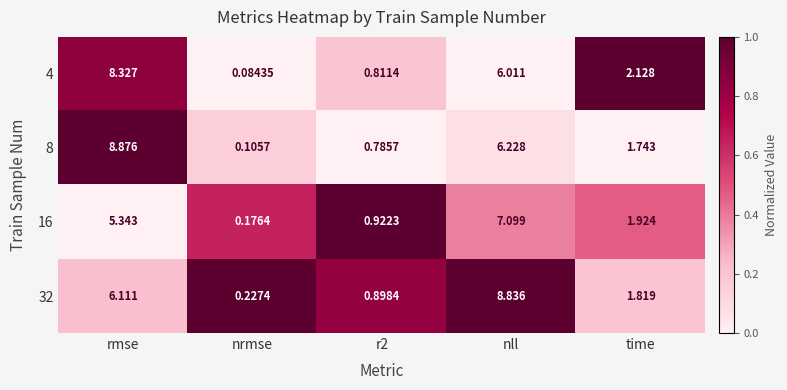

At r2, list the series in order from largest to smallest.

16, 32, 4, 8